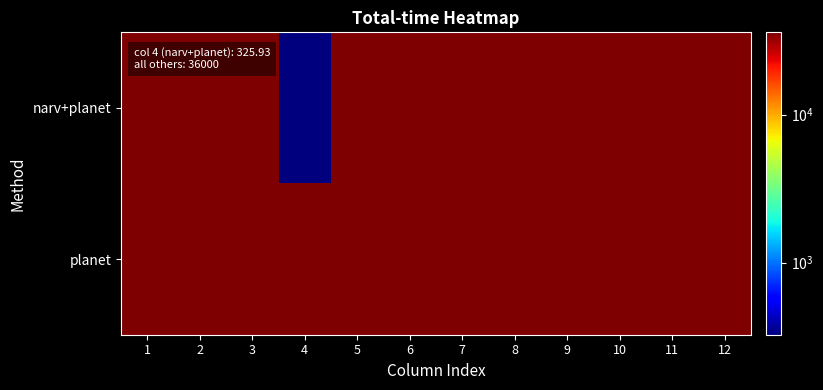

At which category is the sum across all series the highest?

1